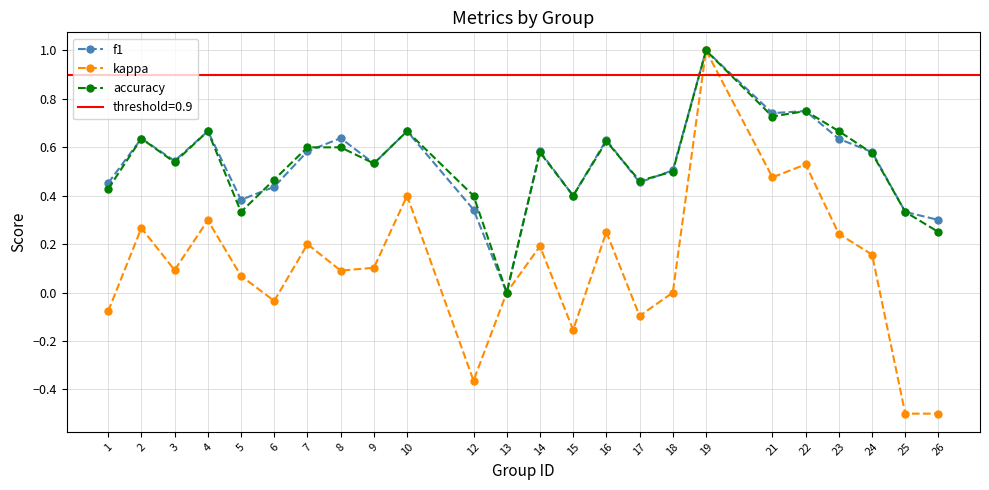

Between 5 and 14, which is larger?

14